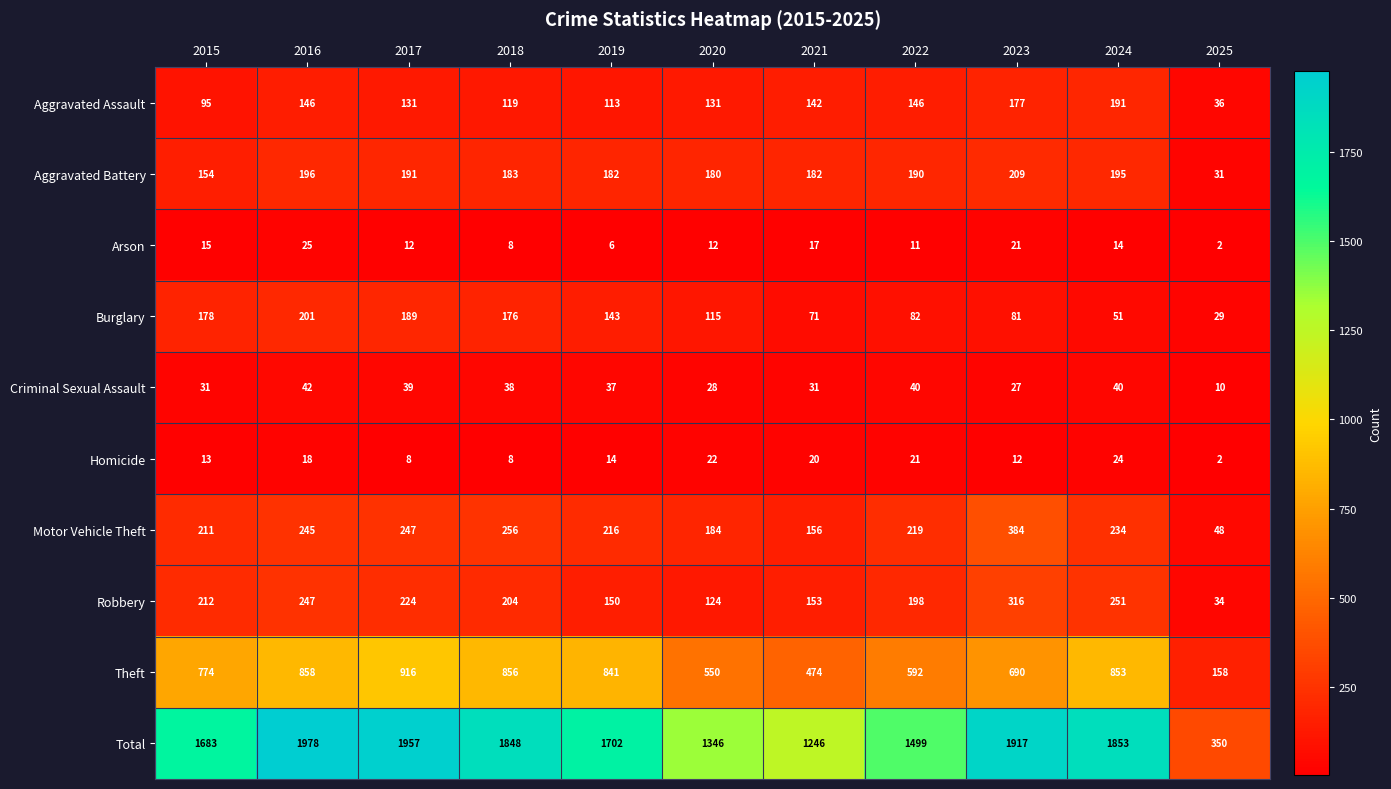

Which category has the highest value in the Aggravated Battery series?

2023